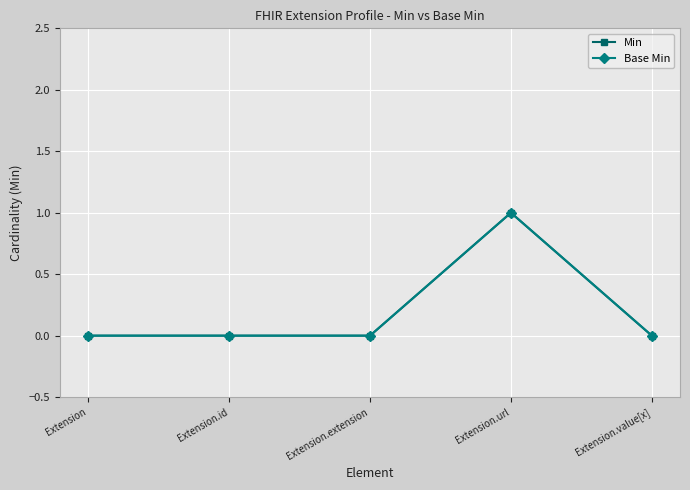

True or false: Base Min and Min intersect in this chart.

False